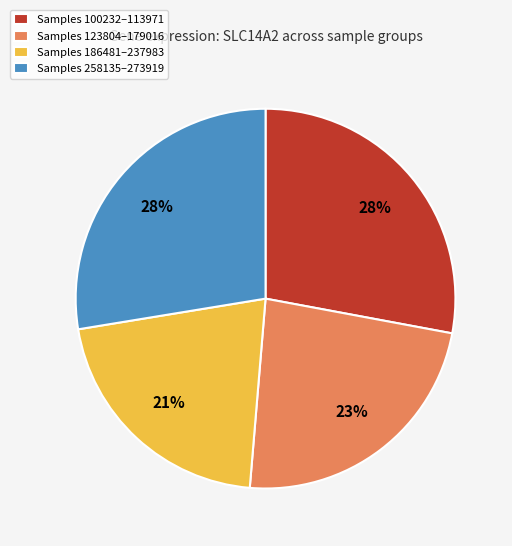

Is there any slice that represents more than half of the pie?

No